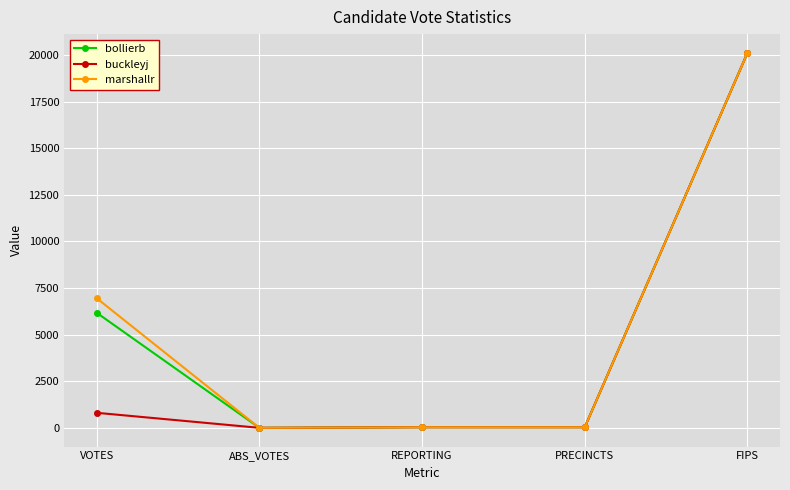

How many categories are shown in the chart?

5